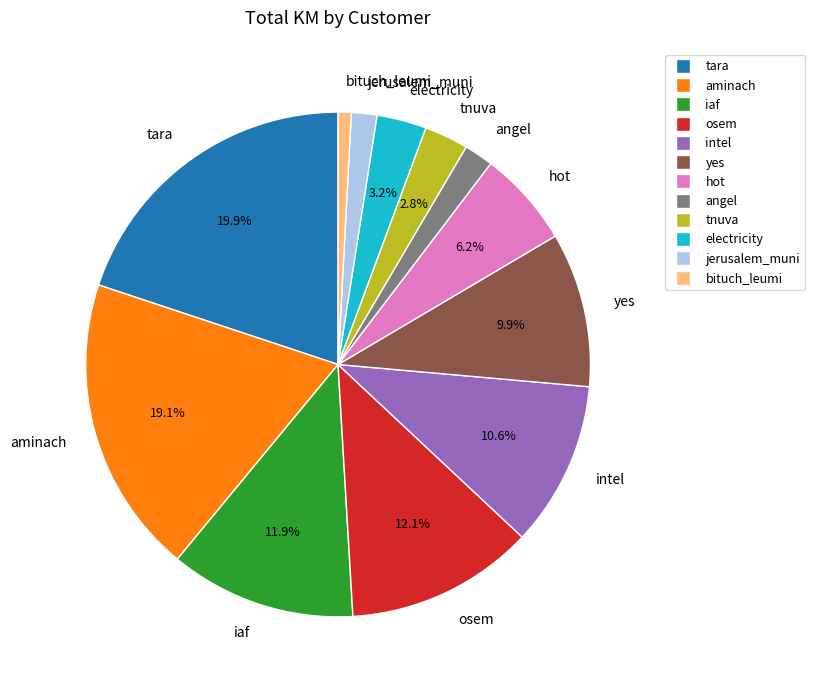

Does any single category account for the majority?

No